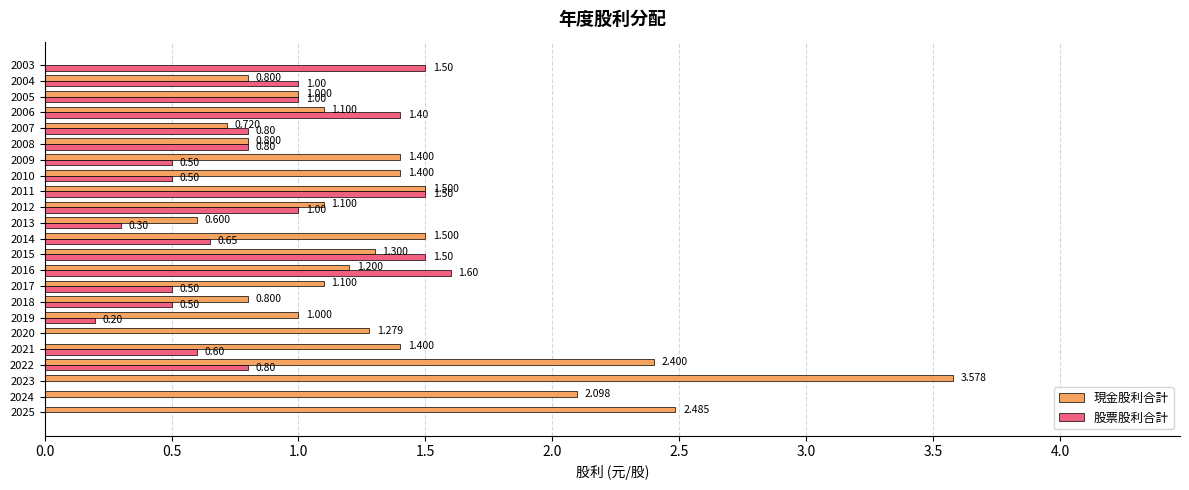

Is the value of 現金股利合計 at 2018 greater than the value of 股票股利合計 at 2011?

No